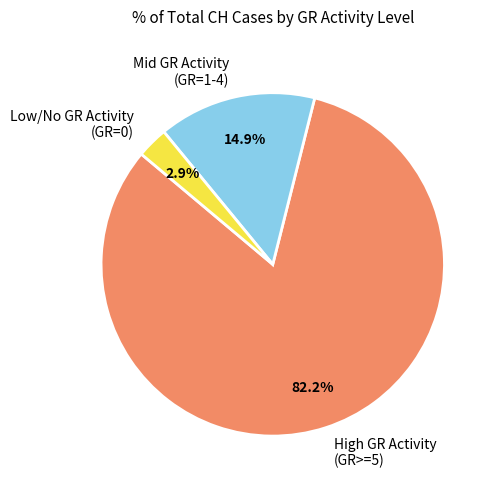

What is the largest slice in the pie chart?

High GR Activity (GR>=5)